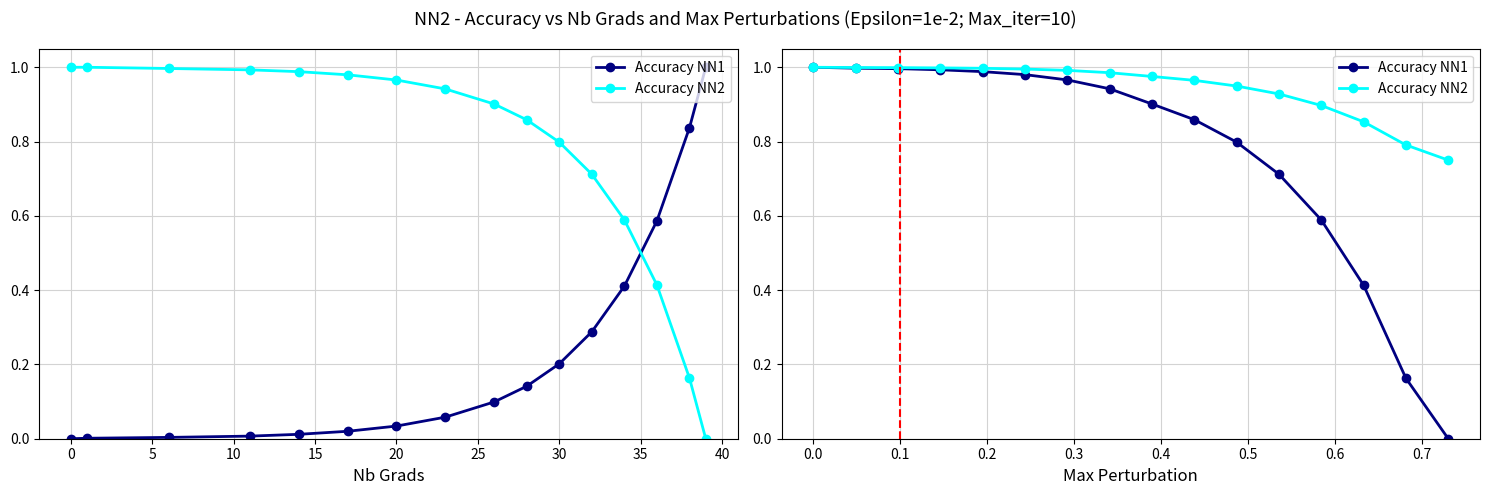

How many distinct data groups are displayed?

2